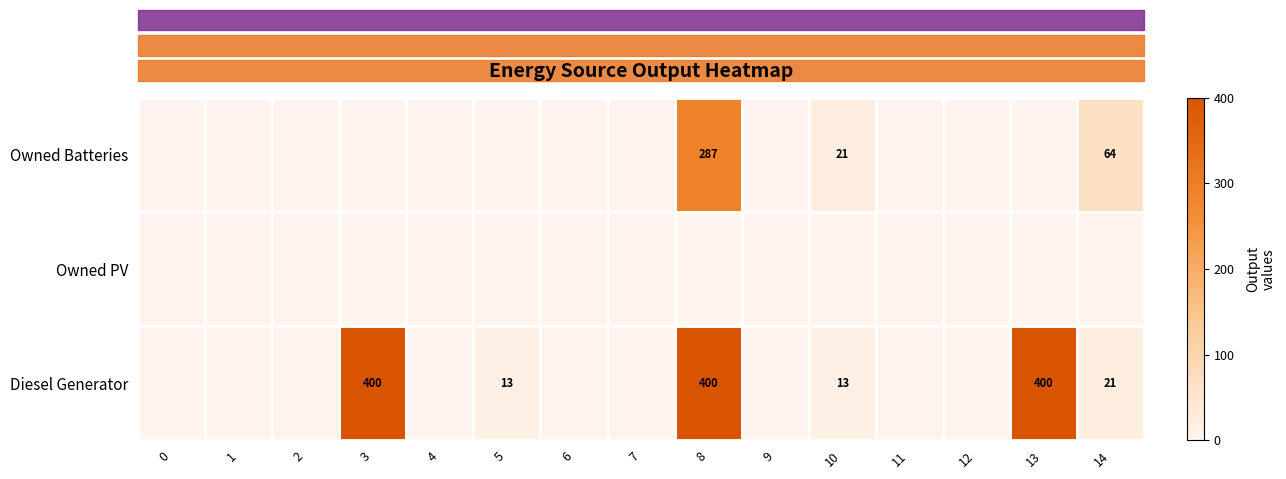

Is it true that Diesel Generator equals 601 at 13?

False